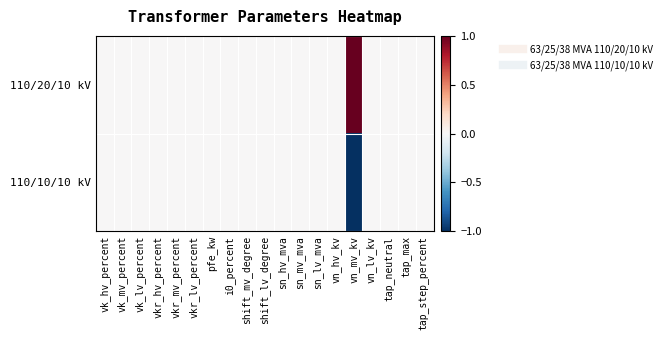

Rank the series by their maximum value, from highest to lowest.

110/20/10 kV, 110/10/10 kV